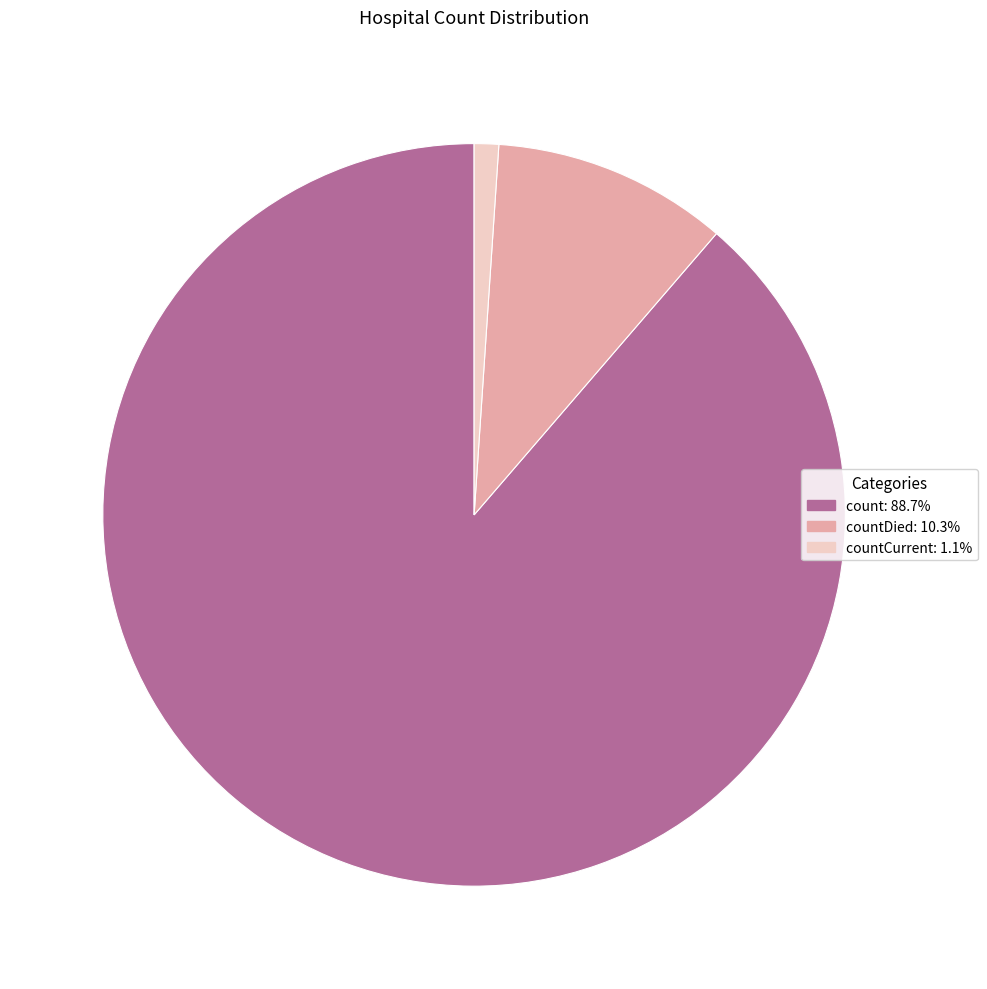

Is there a majority slice in this chart?

Yes